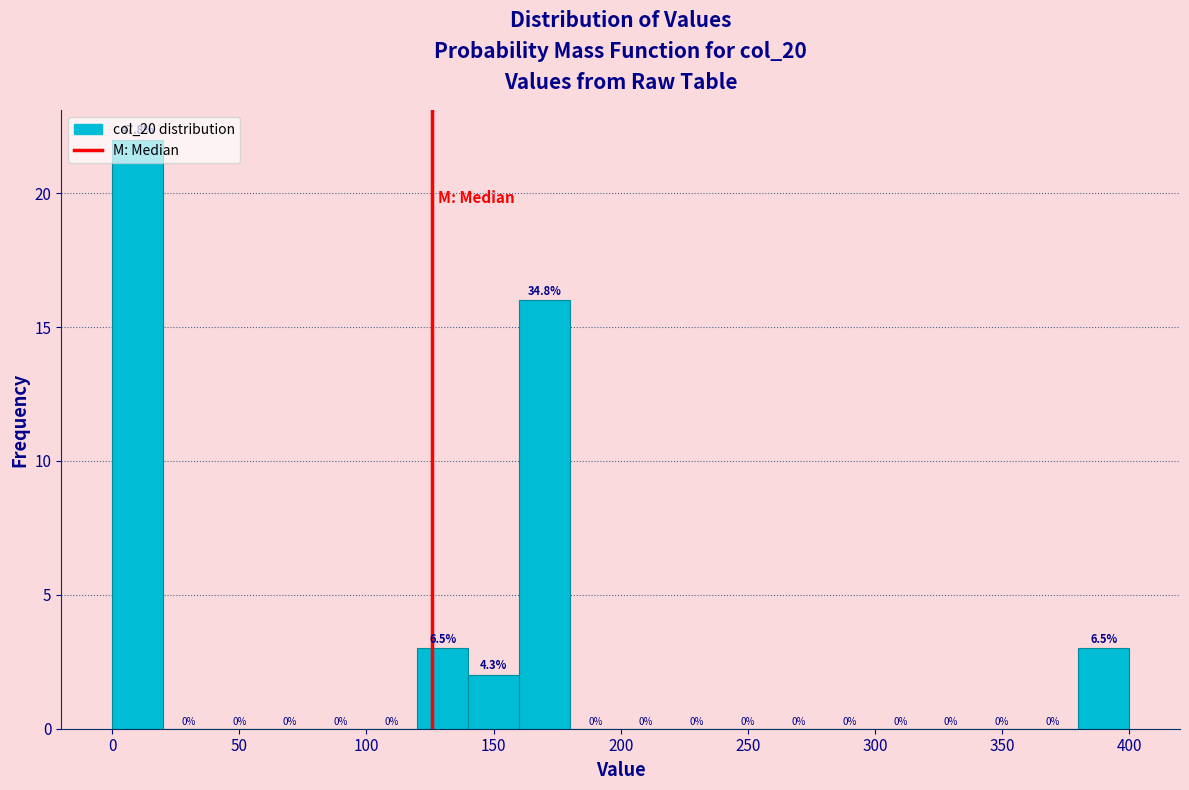

Over which range of the x-axis is the bar tallest?

0 to 20